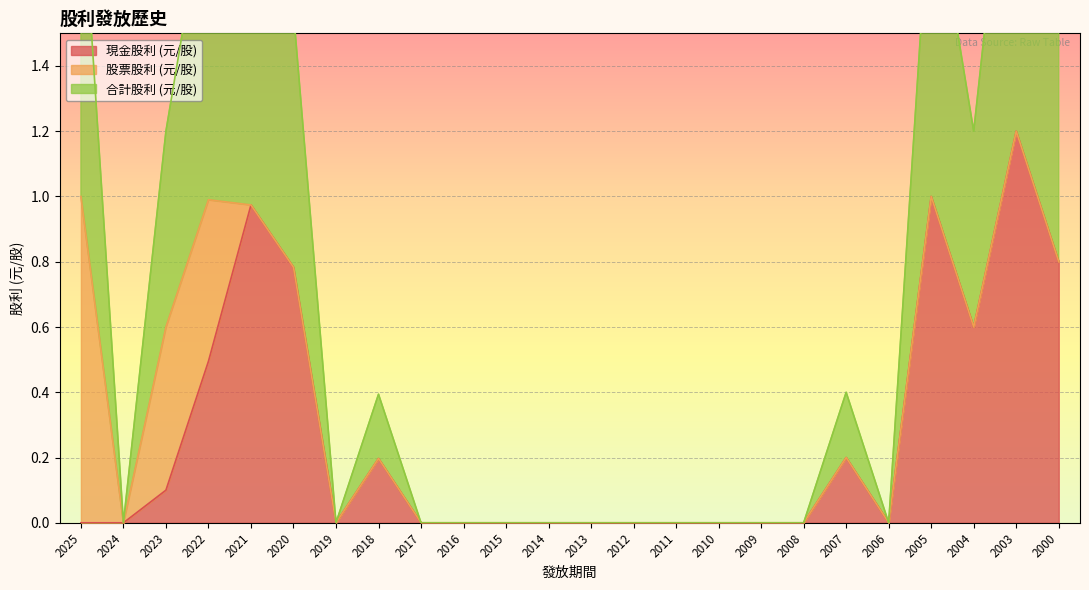

What is the sum of all 合計股利 (元/股) values?

8.3